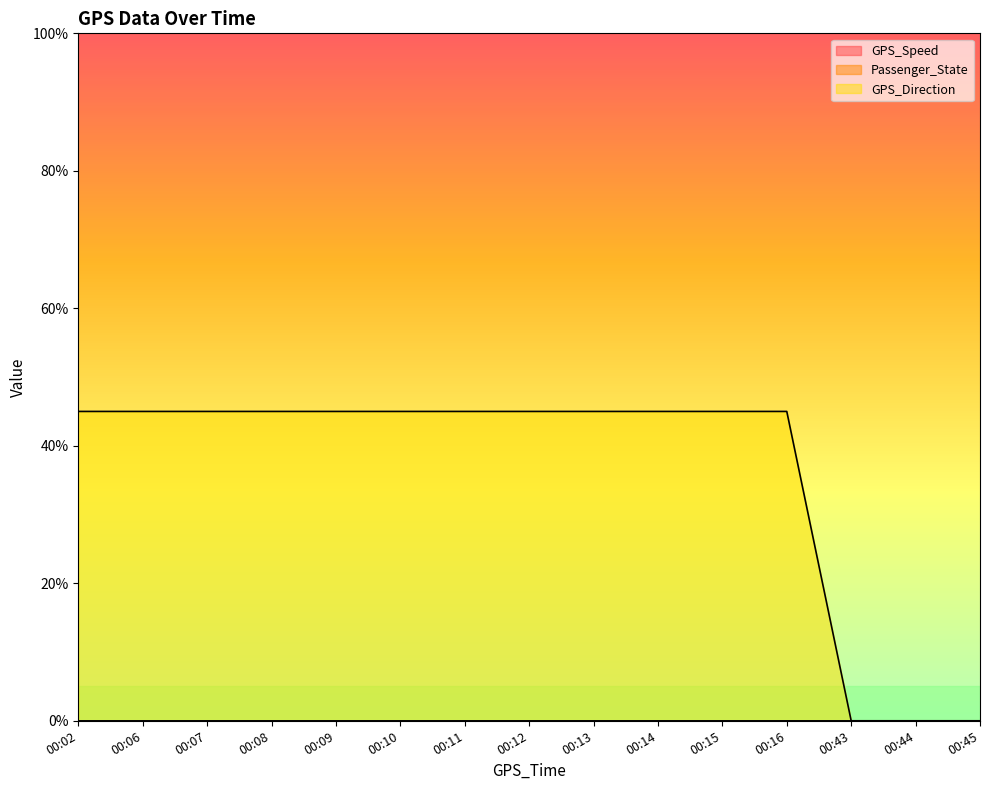

Is it true that GPS_Direction equals 23 at 00:08?

False